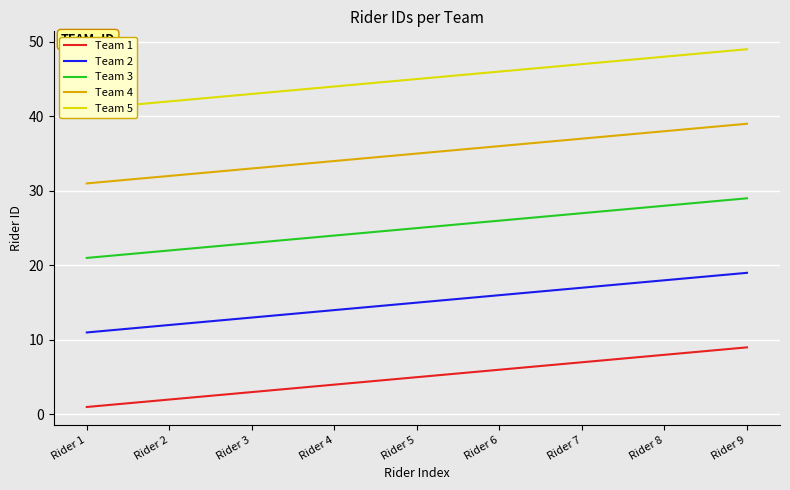

Reading right to left, extract all data points from this chart.

Team 1: 9	8	7	6	5	4	3	2	1
Team 2: 19	18	17	16	15	14	13	12	11
Team 3: 29	28	27	26	25	24	23	22	21
Team 4: 39	38	37	36	35	34	33	32	31
Team 5: 49	48	47	46	45	44	43	42	41